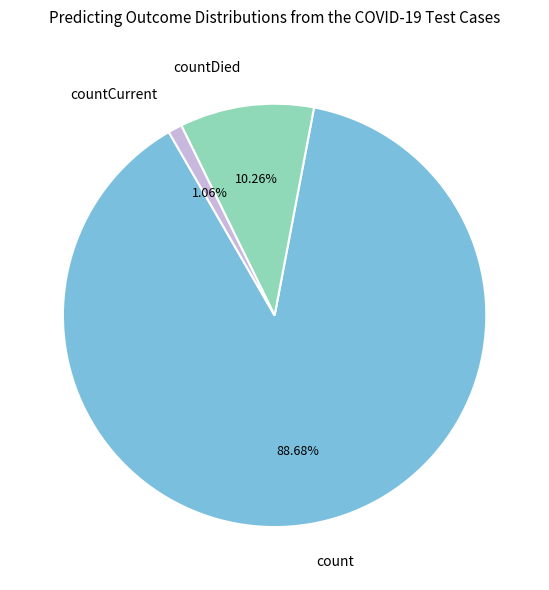

Which slice is the smallest?

countCurrent